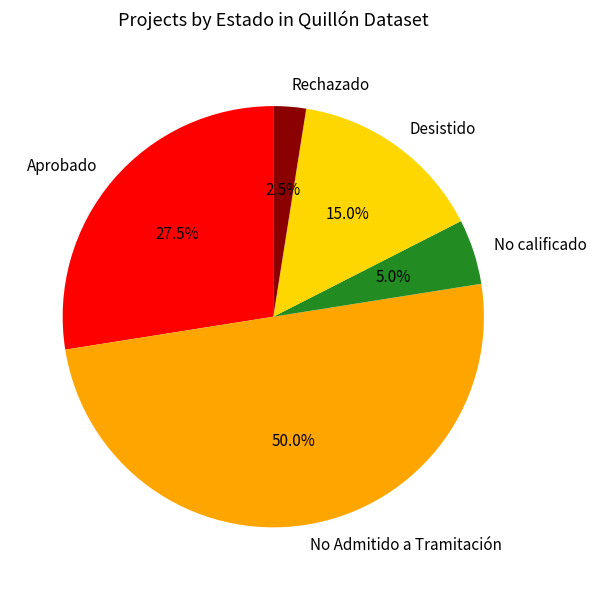

Is Desistido the majority of the pie?

No